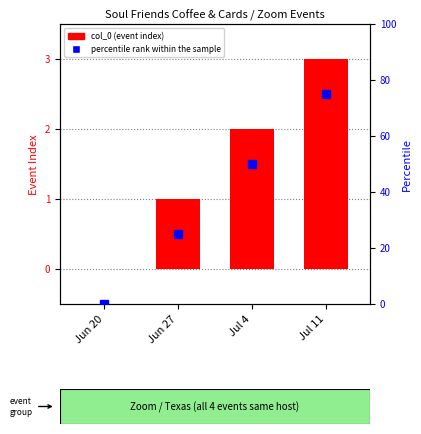

The value of percentile rank within the sample at Jul 4 is 66. True or false?

False